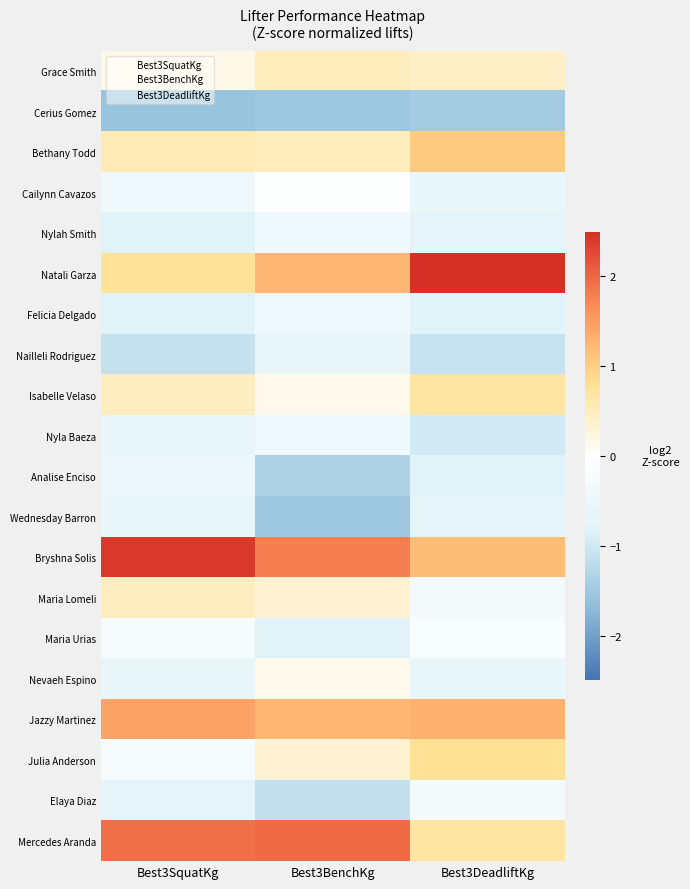

What is the spread (max minus min) of values at Best3BenchKg?

3.5